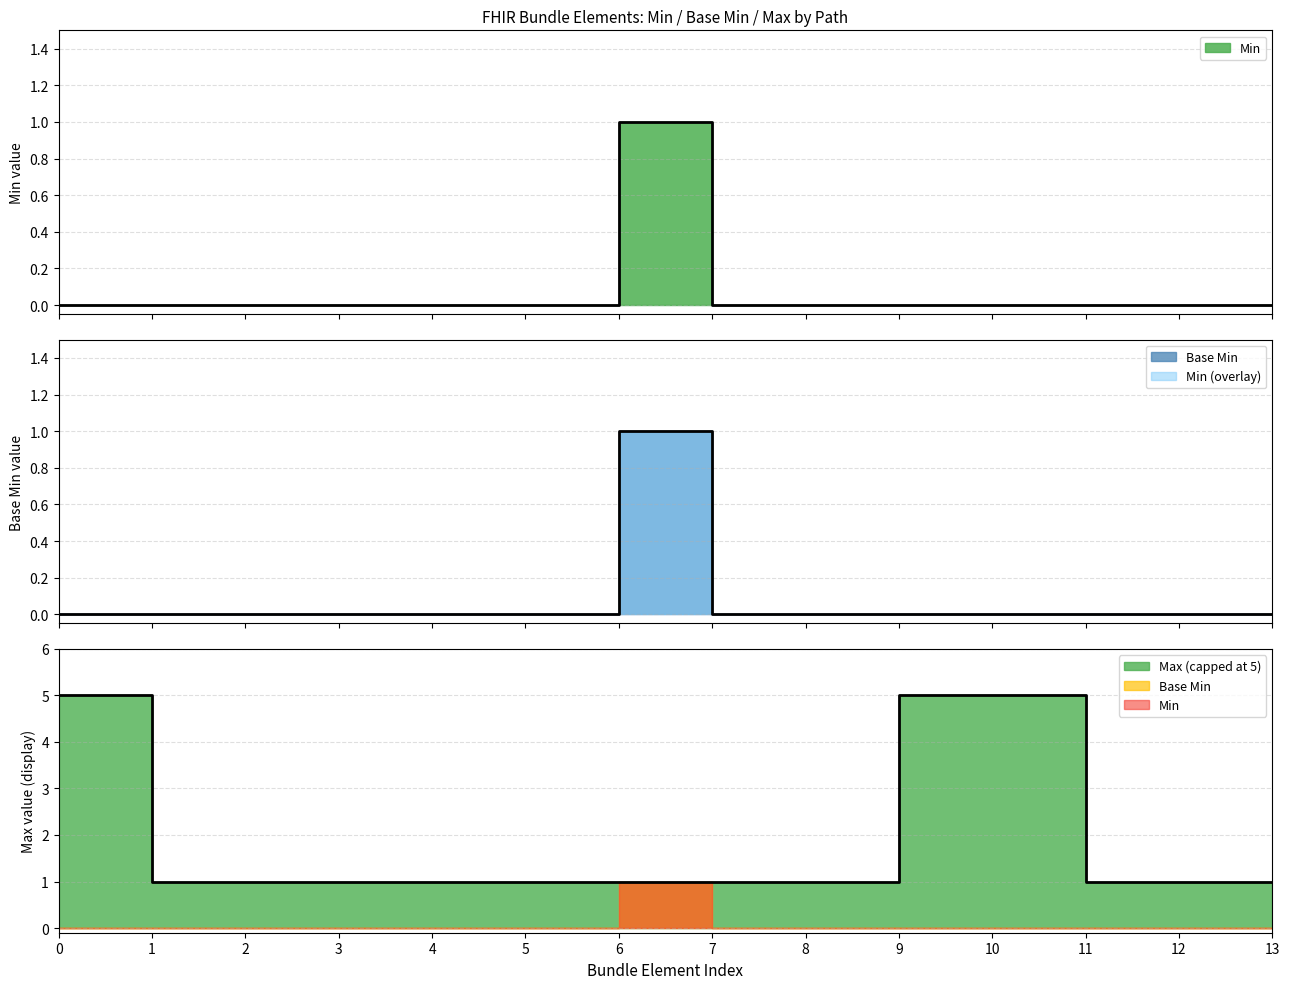

What is the sum of all Max (numeric) values?

26